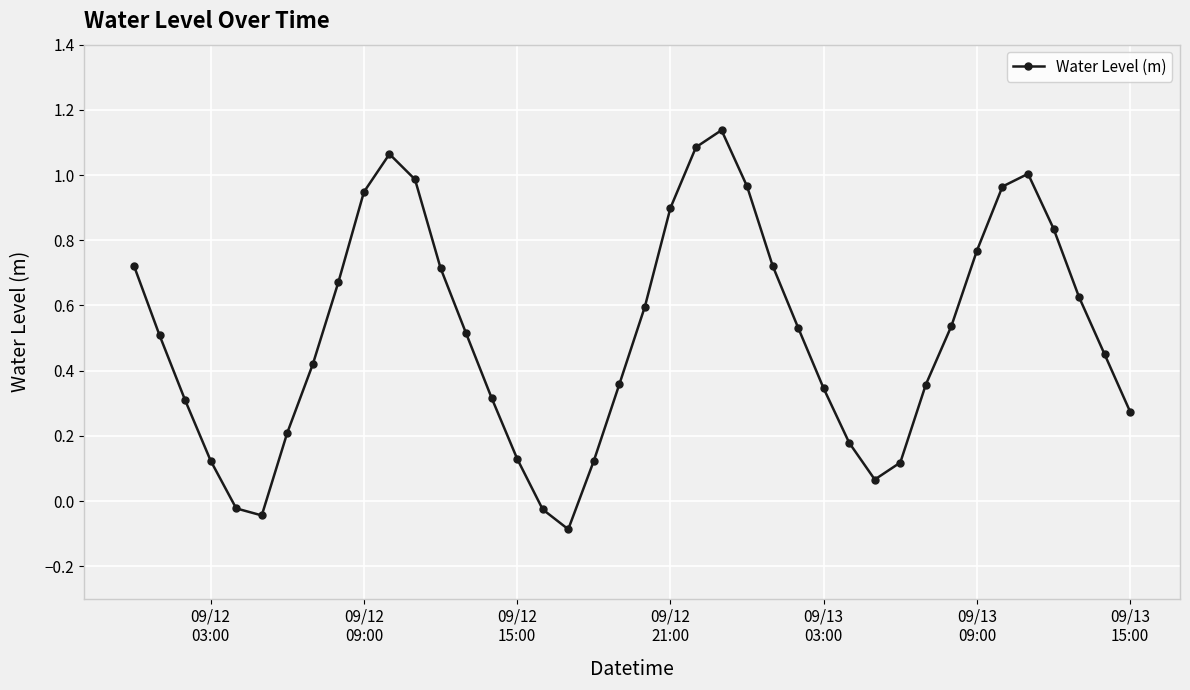

What is the value of the 18th point from the left?

-0.1